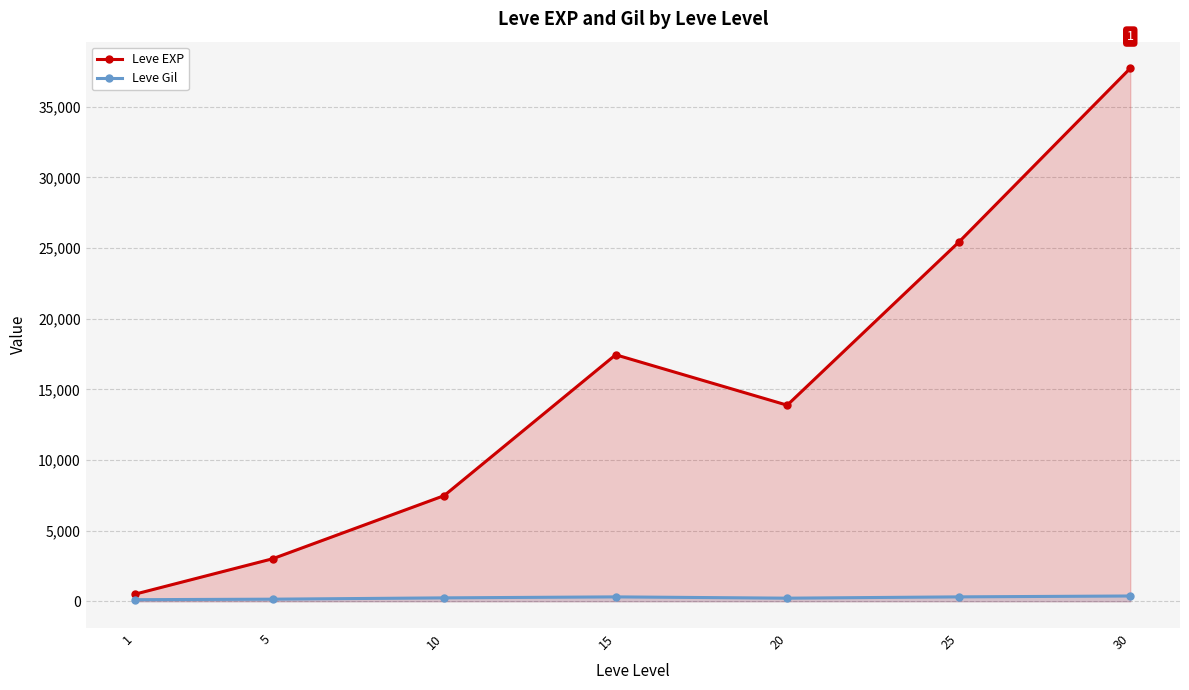

True or false: Leve Gil and Leve EXP cross at least once.

False